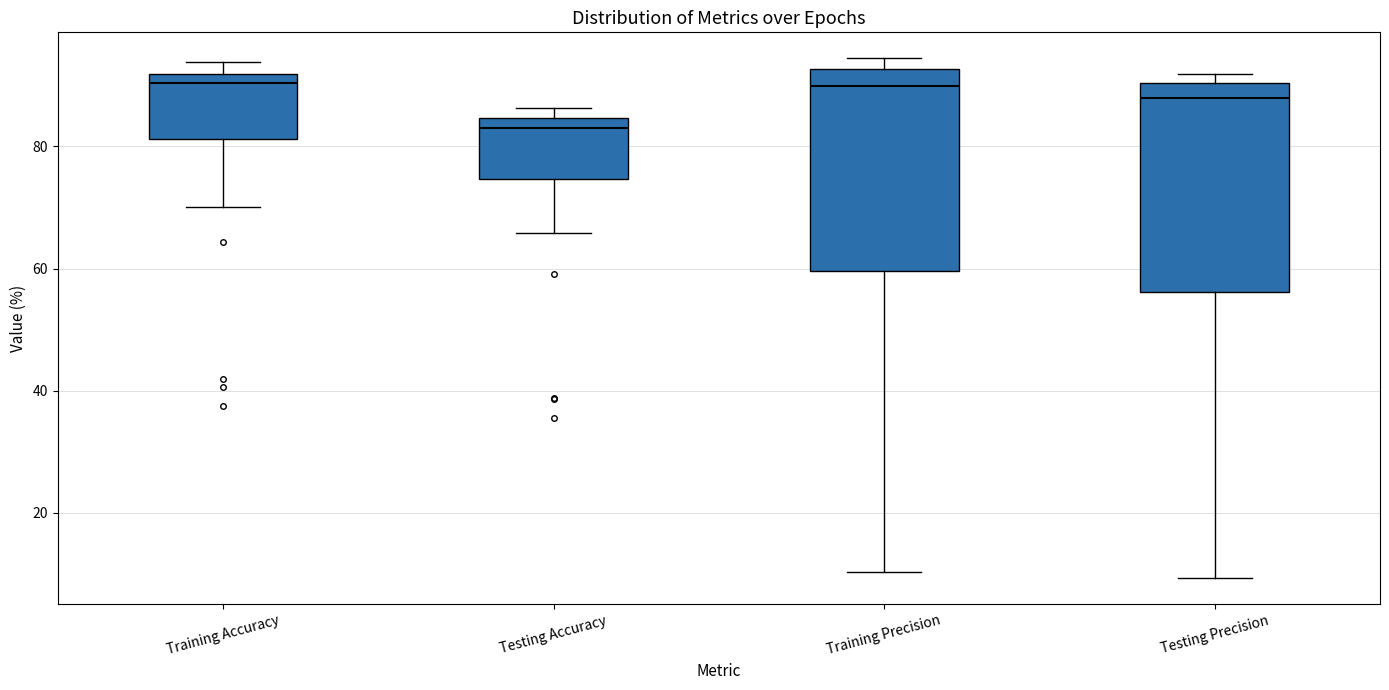

Where is the lower edge of the box for Testing Accuracy on the y-axis? The values are not printed on the chart, so give them approximately, as read against the axis.

74